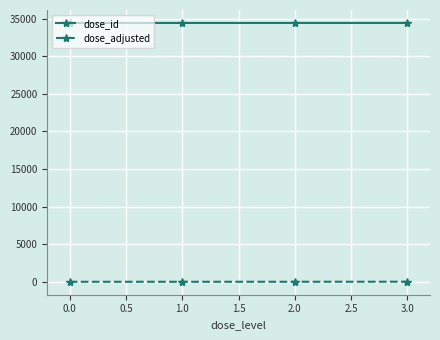

The dose_id series shows 23578 at 0.0. True or false?

False